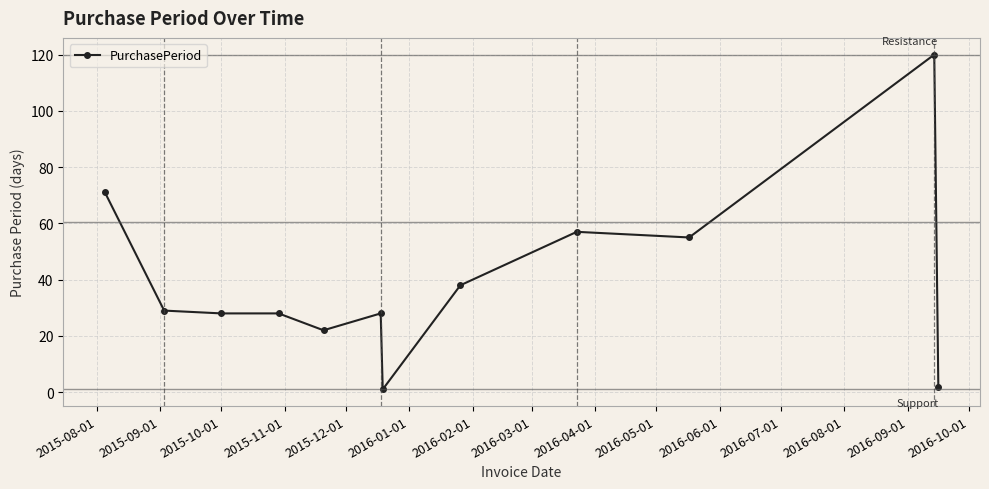

What is the average value?

40